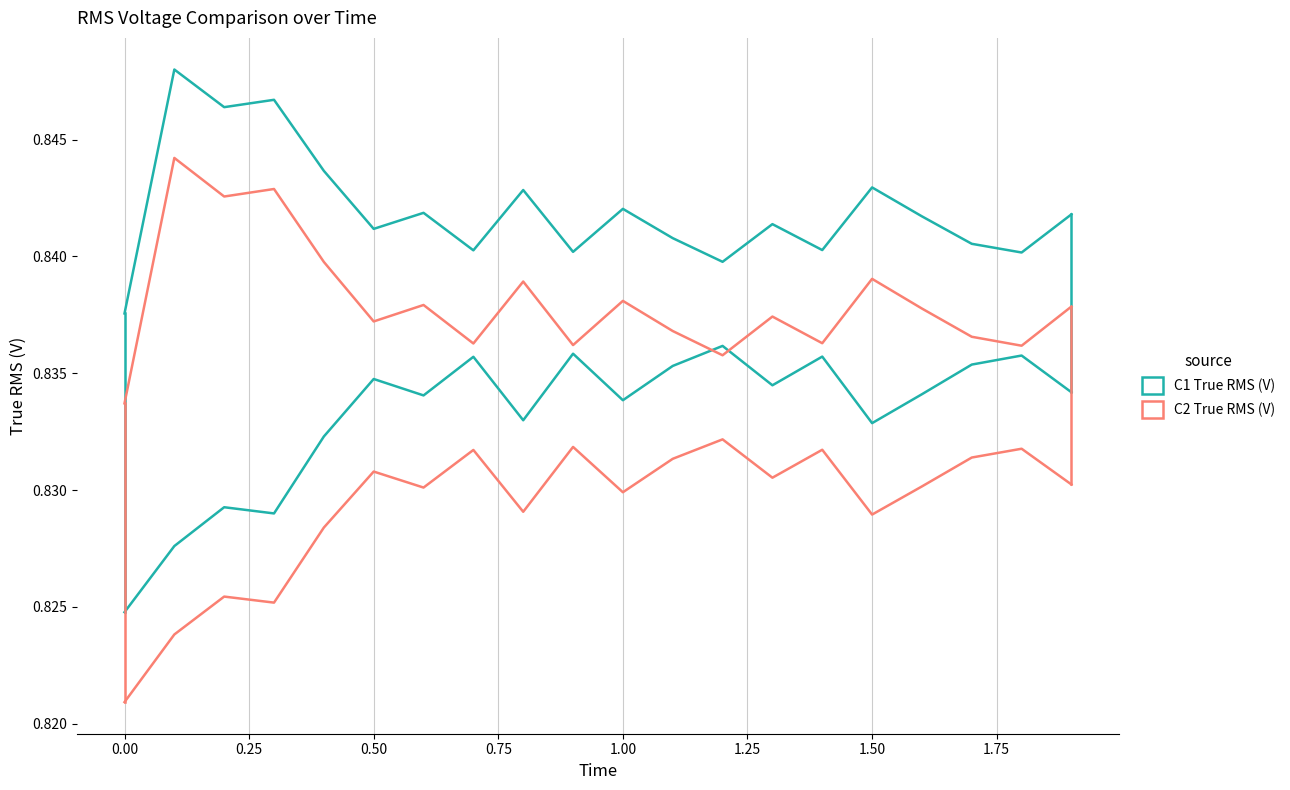

Count the C1 True RMS (V) values in the range 0 to 1.

20